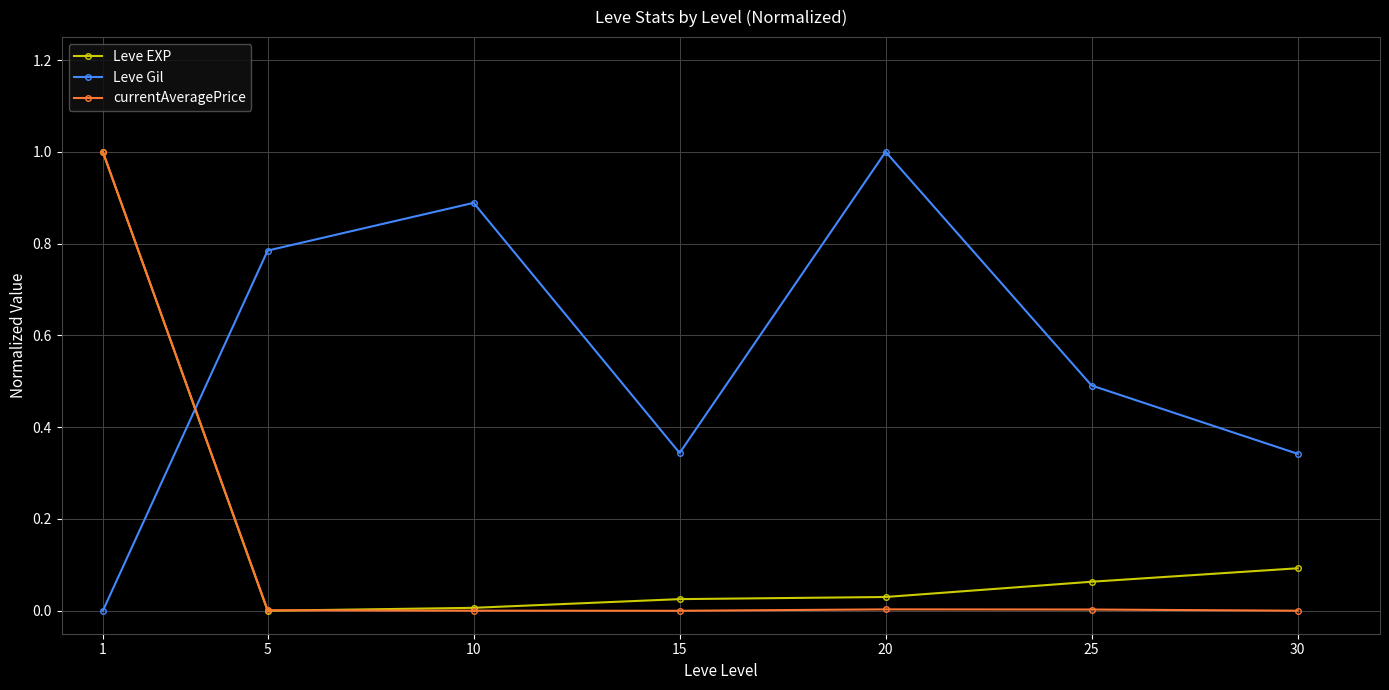

What is the greatest value displayed?

1.0